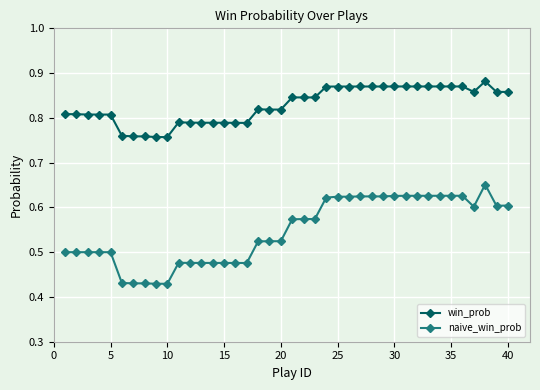

How many naive_win_prob values are between 0 and 1?

40